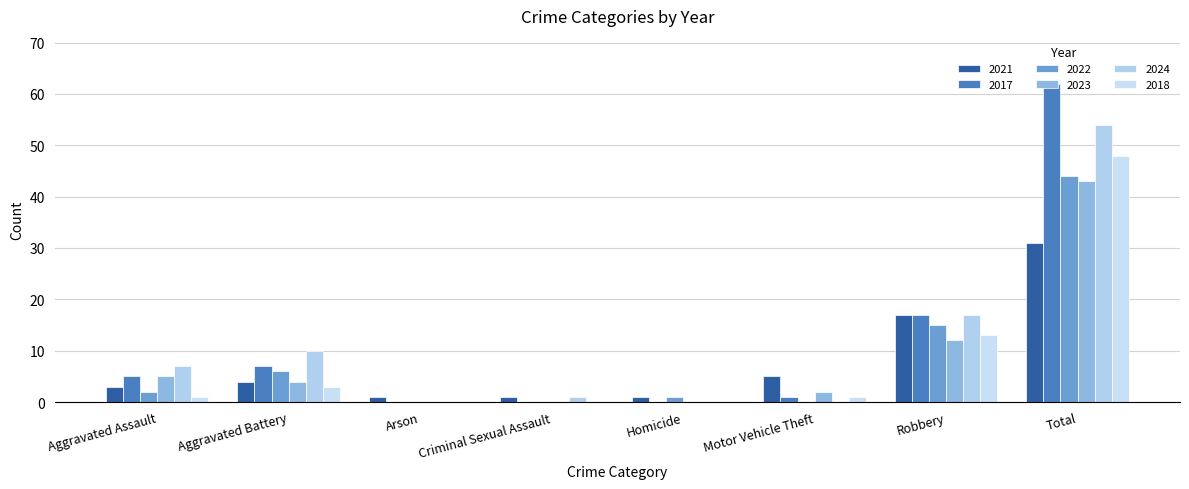

What position from the right is Robbery?

2